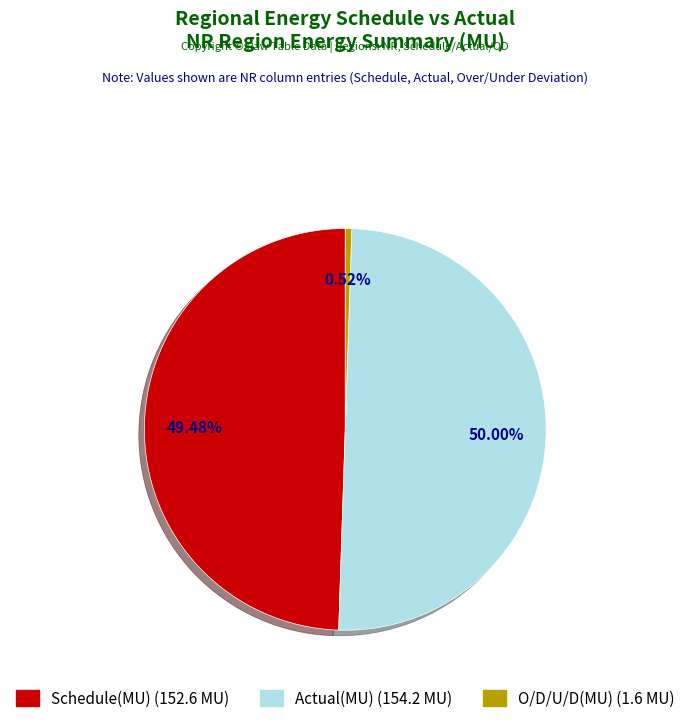

How many slices are in this pie chart?

3